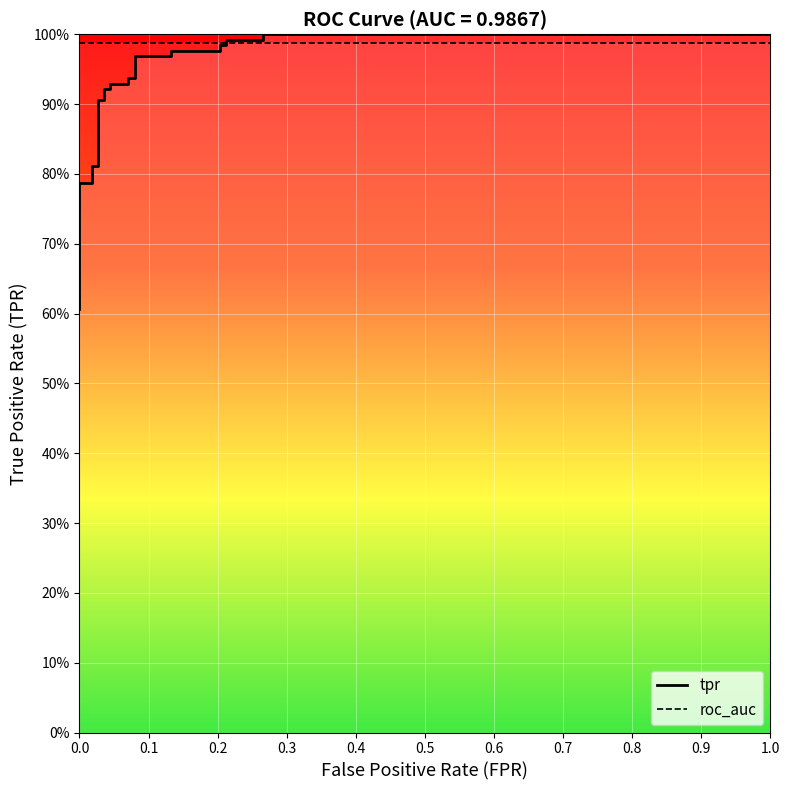

At which category does the chart reach its peak across all series?

0.2654867256637168